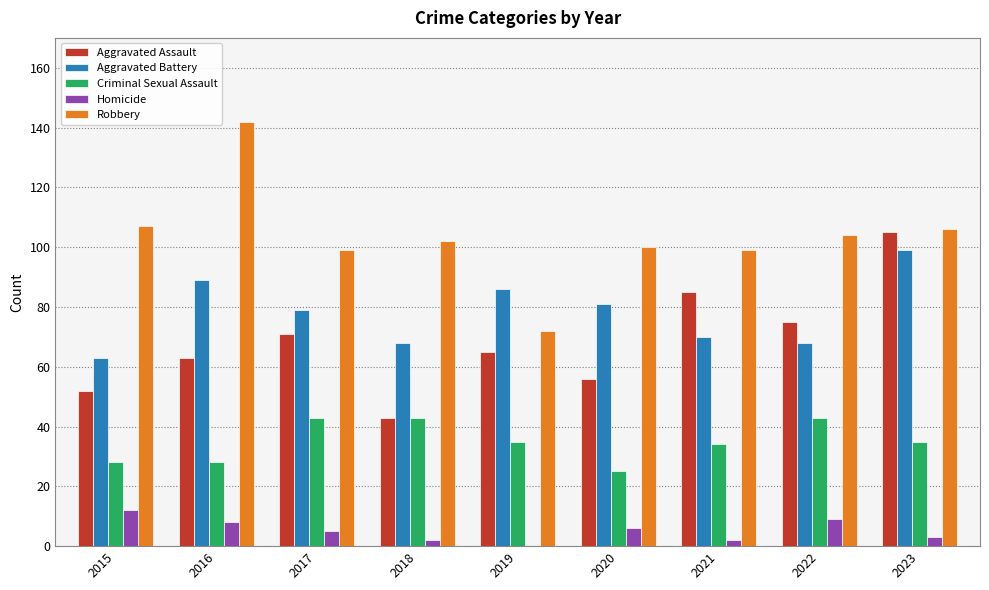

Is it true that Homicide equals 3 at 2023?

True